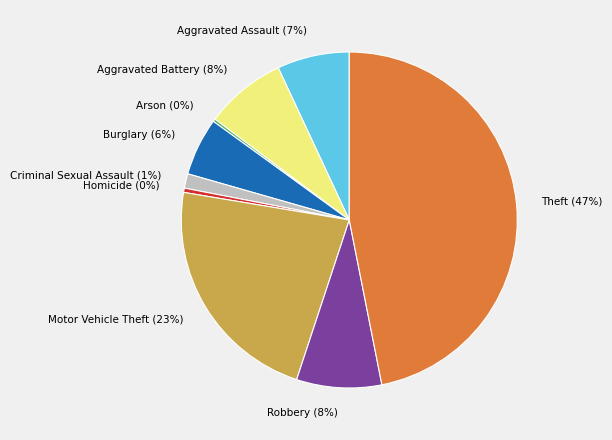

To the nearest percent, what portion does Burglary represent?

6%